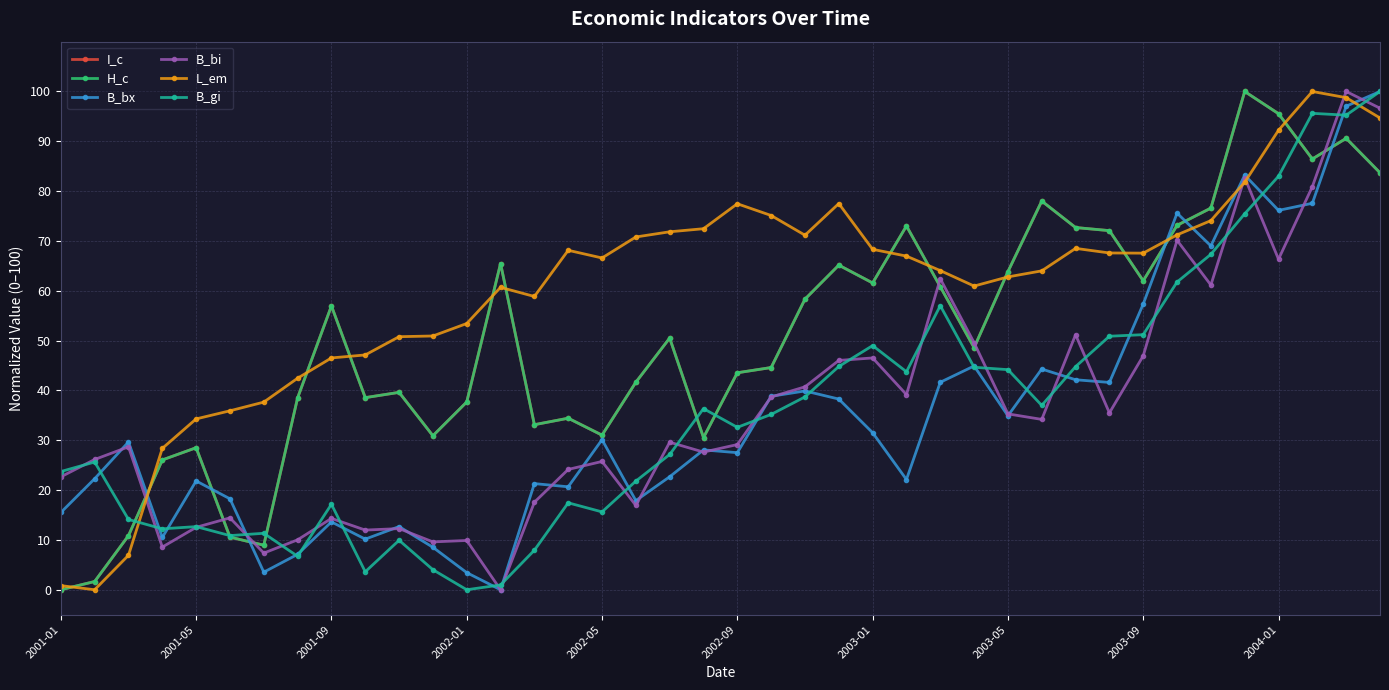

What is the greatest value displayed?

100.0